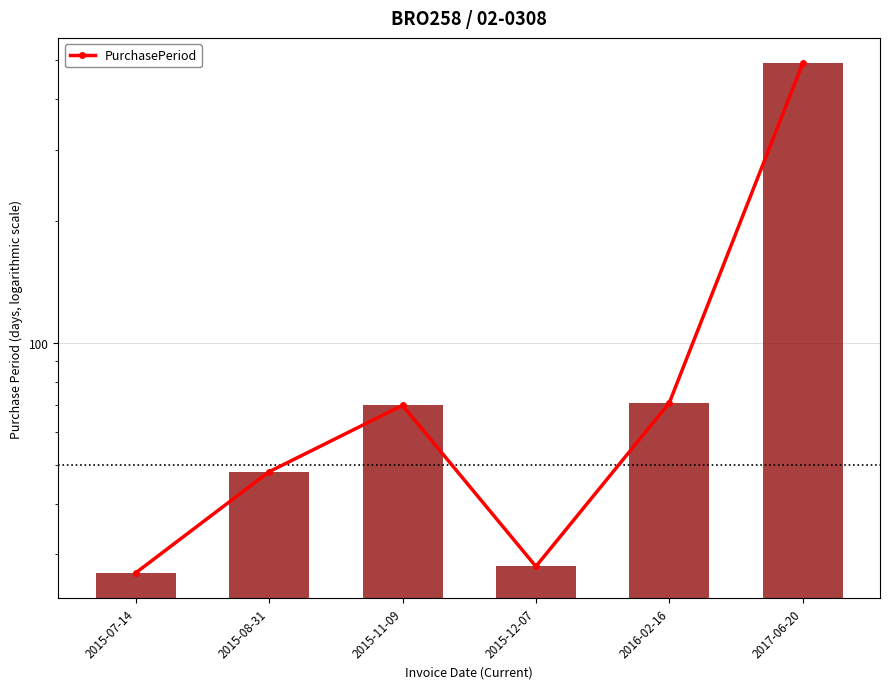

What is the sum of the values at 2017-06-20 and 2015-11-09?

560